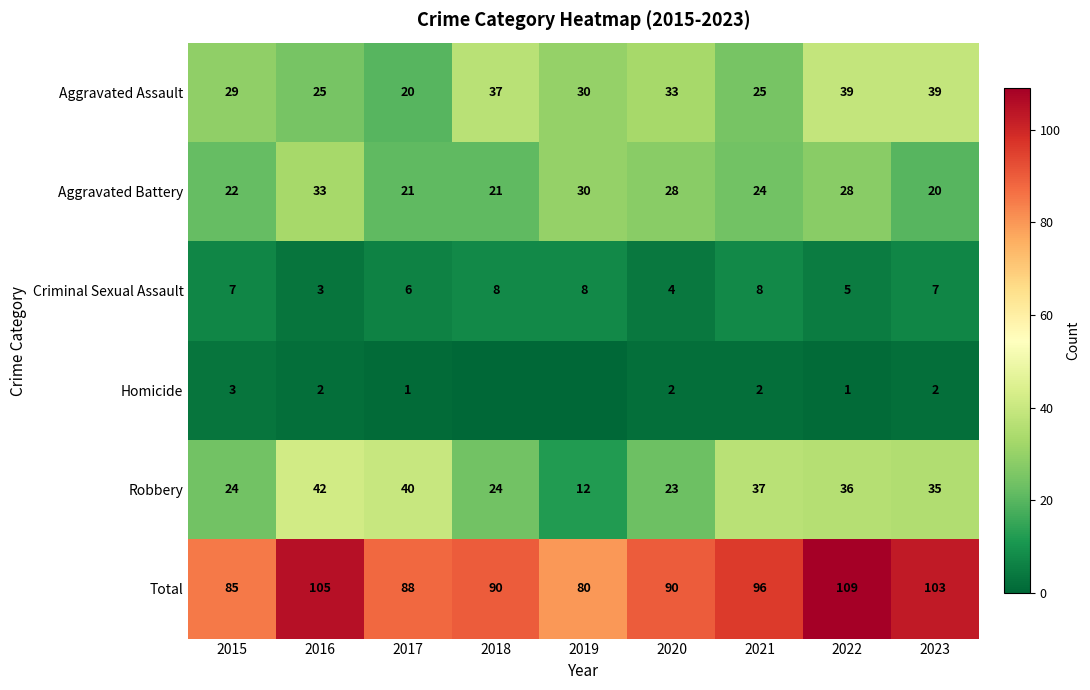

Between 2015 and 2017, which series saw the biggest shift?

Robbery